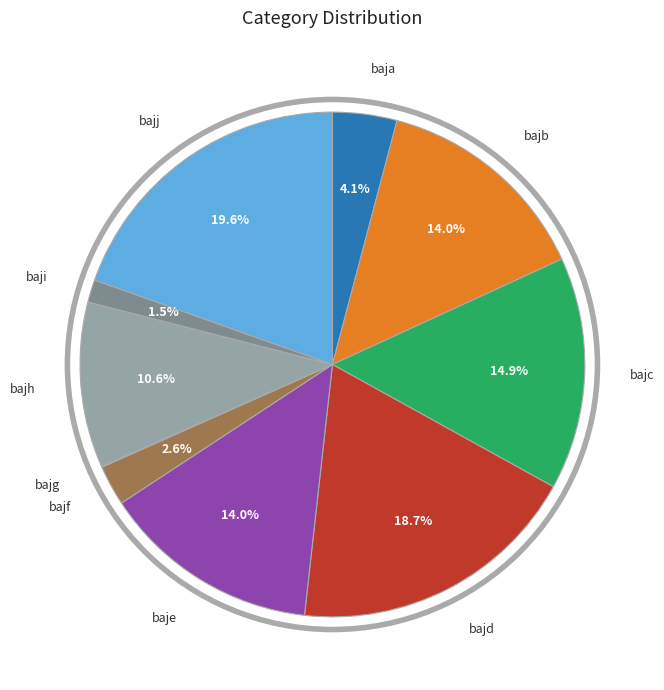

To the nearest percent, what is the average slice percentage?

10%